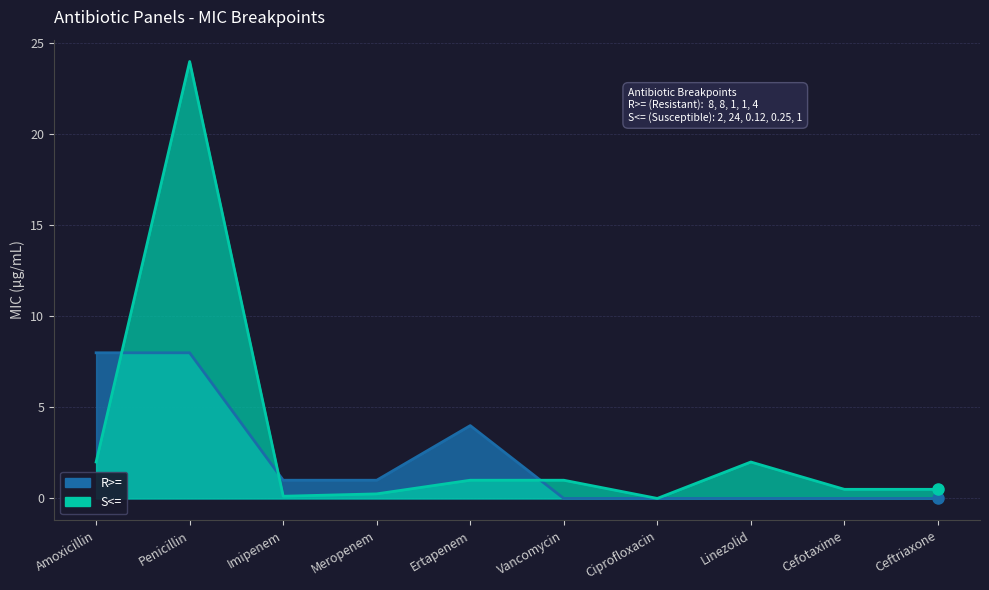

Which series has the largest total across all categories?

S<=